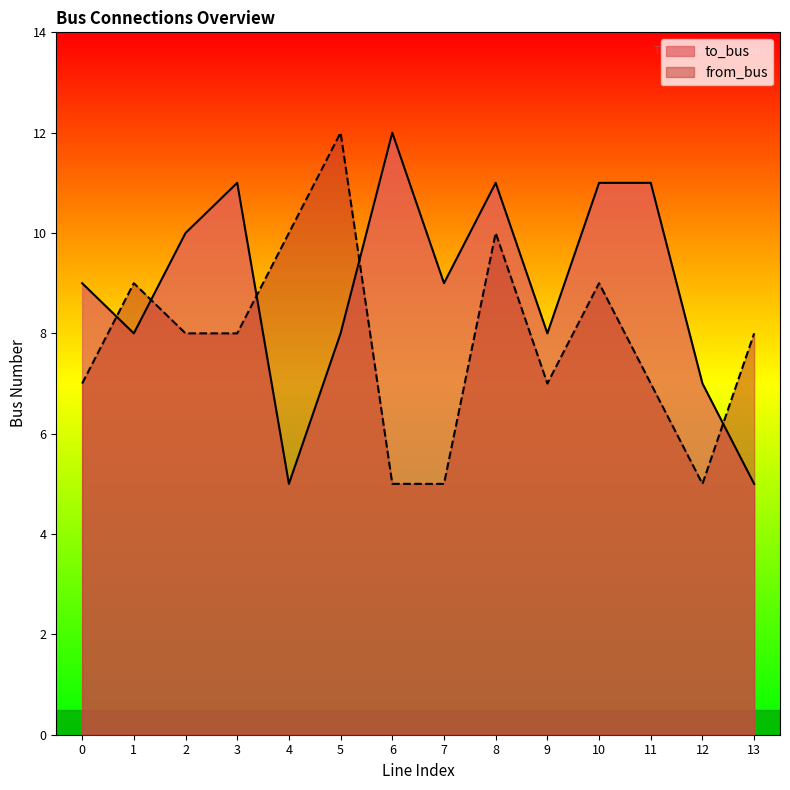

List the series in order of their overall mean, lowest first.

from_bus, to_bus